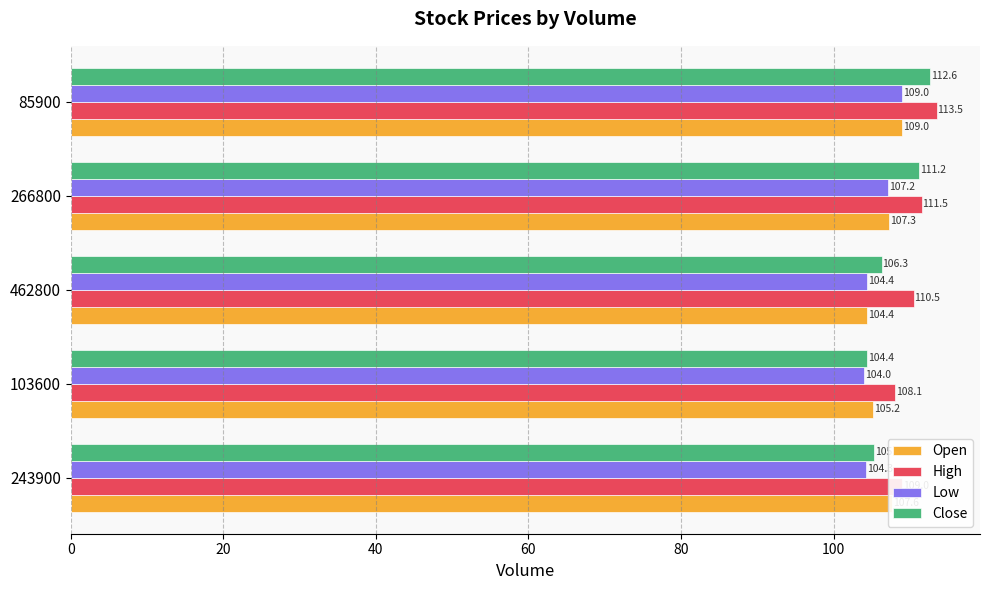

What is the maximum value for Low?

109.0